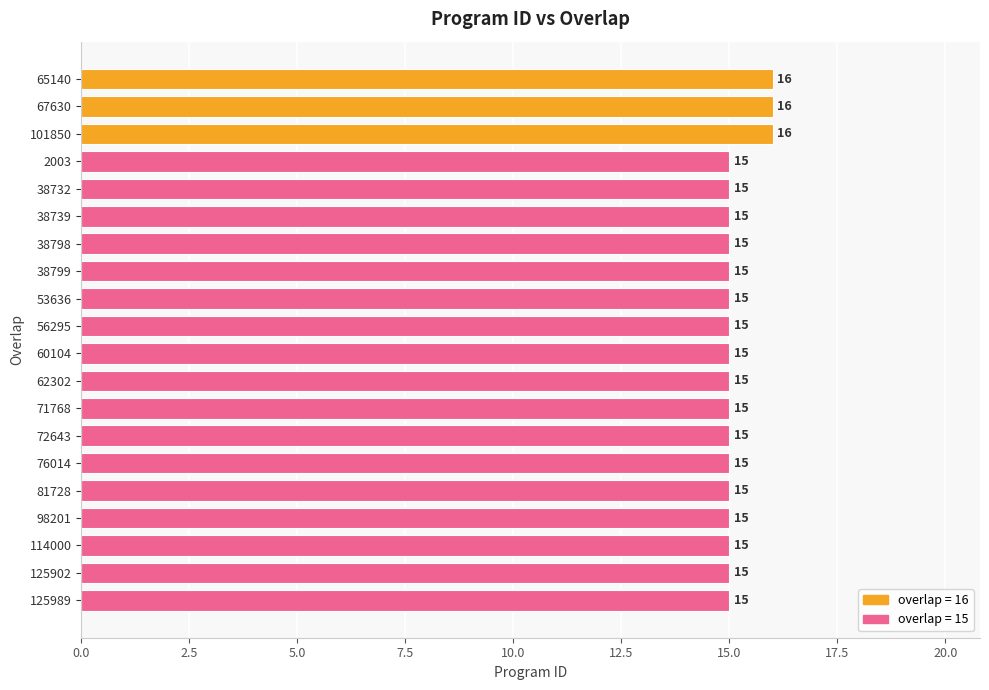

How many values are between 15 and 16?

20